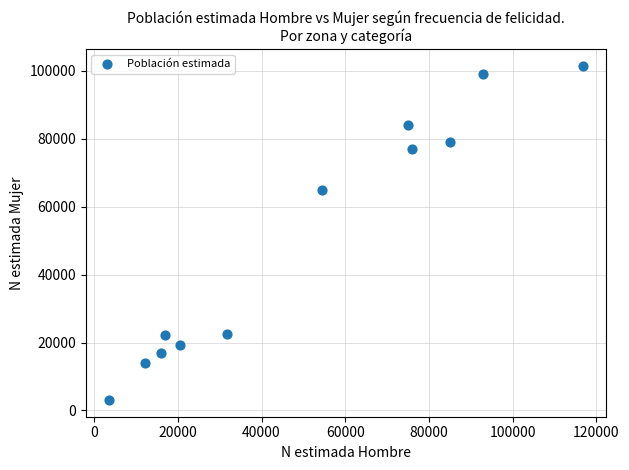

What is the range of X values (max minus min)?

113082